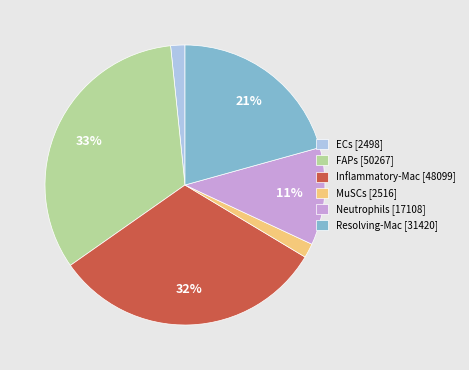

To the nearest percent, what percentage of the pie is Resolving-Mac [31420]?

21%